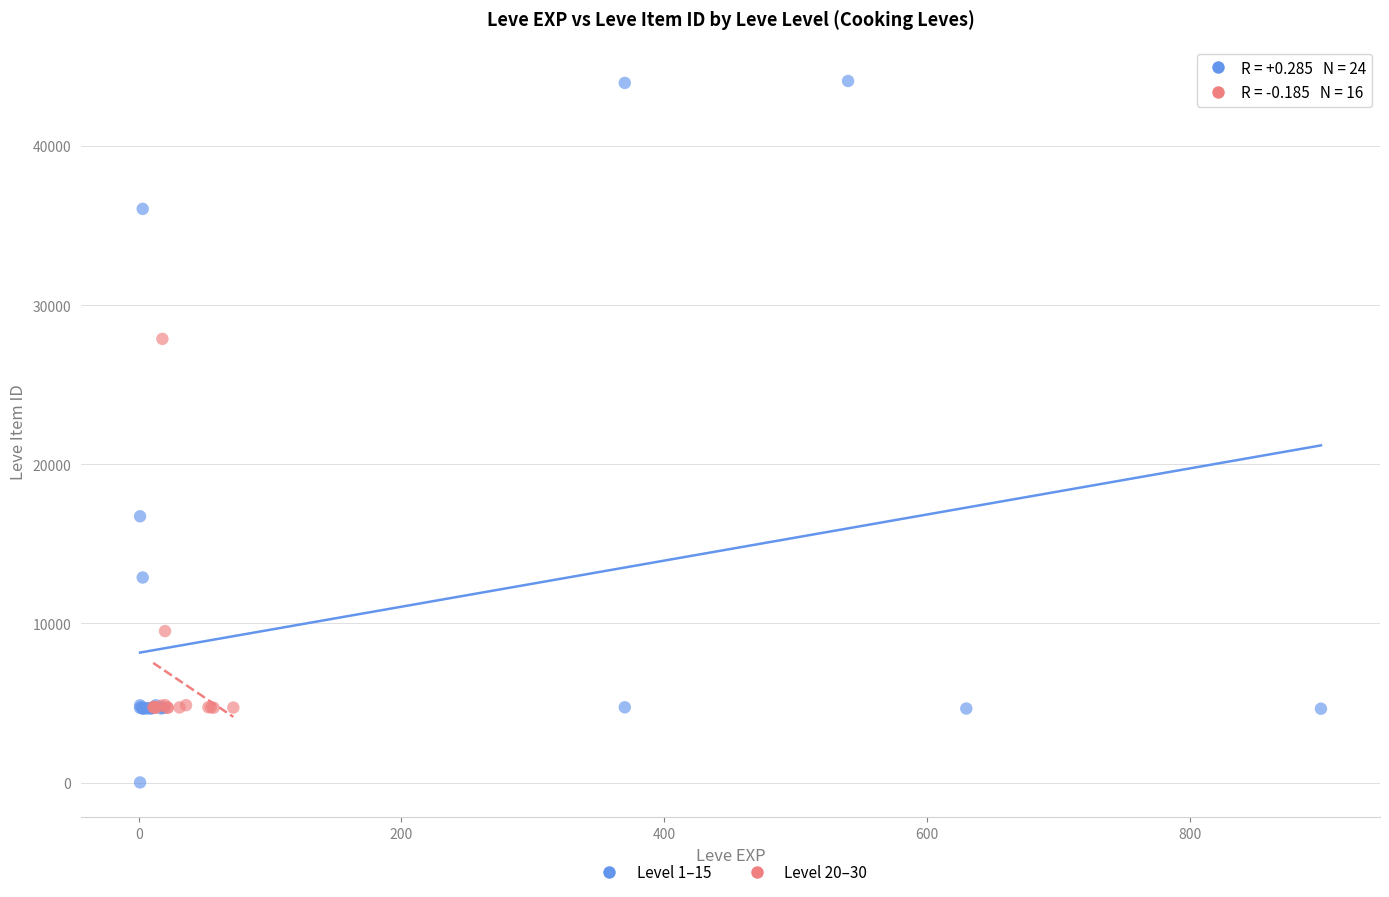

What are all the series names shown in the legend?

Level 1–15, Level 20–30